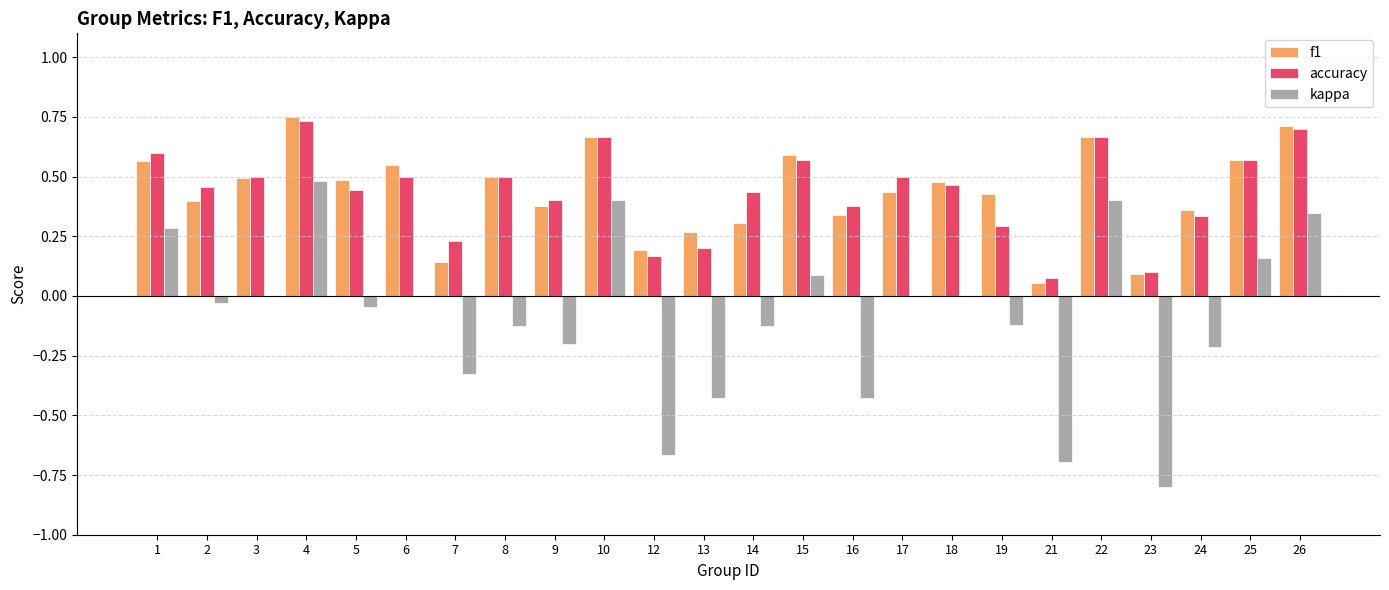

What is the sum of the f1 values at 8 and 6?

1.0